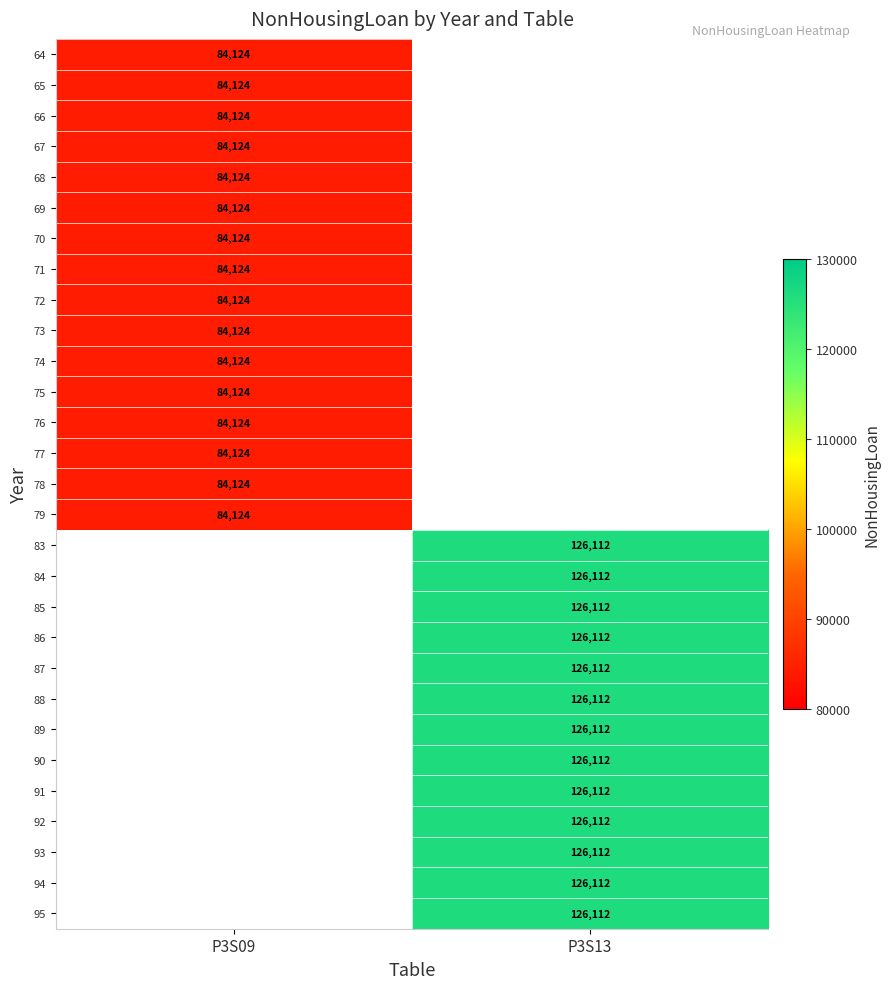

True or false: 83 has a value of 126112 at P3S13.

True